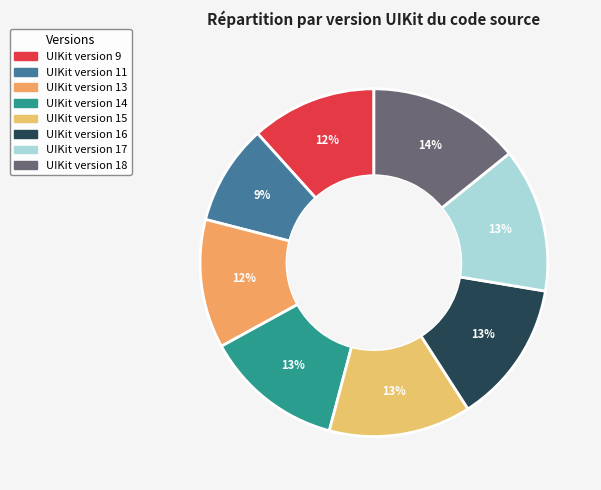

Does UIKit version 9 represent more than half of the total?

No